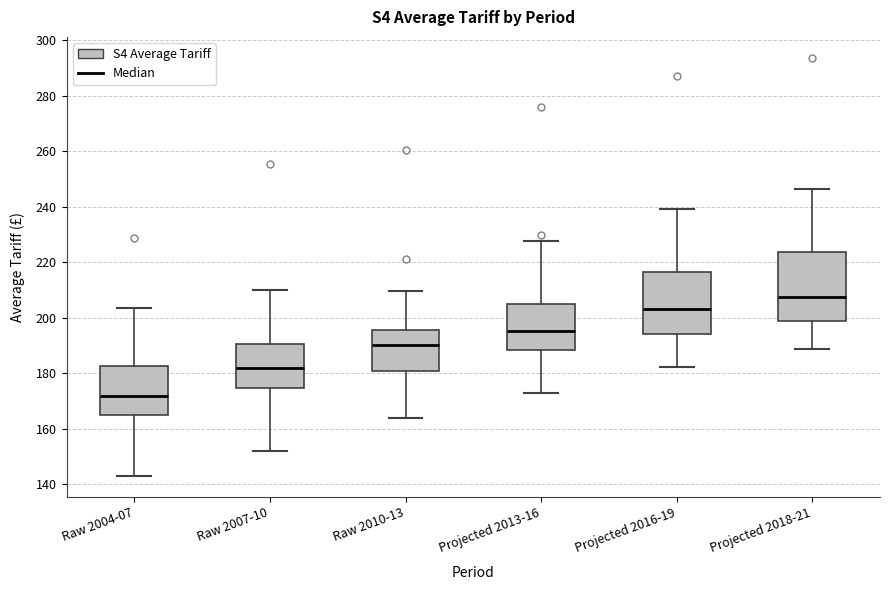

Comparing the boxes themselves (not the whiskers), which one is the tallest?

Projected 2018-21